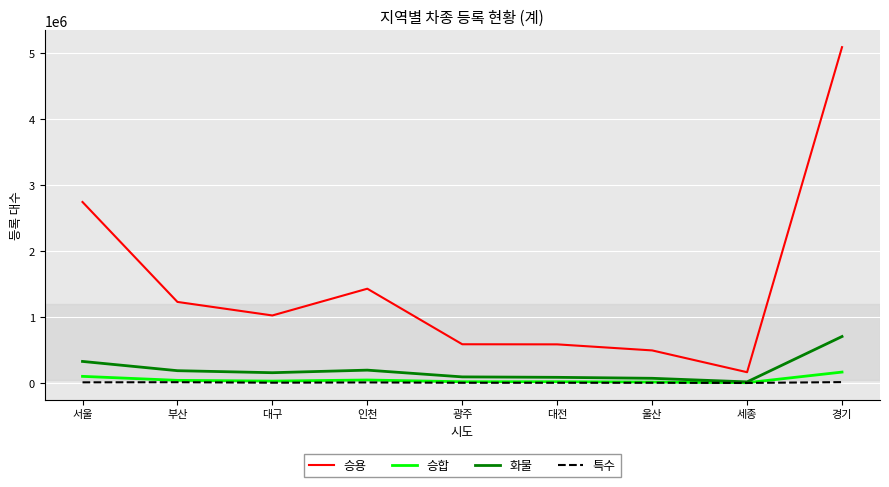

List the series in order of their peak value, lowest first.

특수, 승합, 화물, 승용